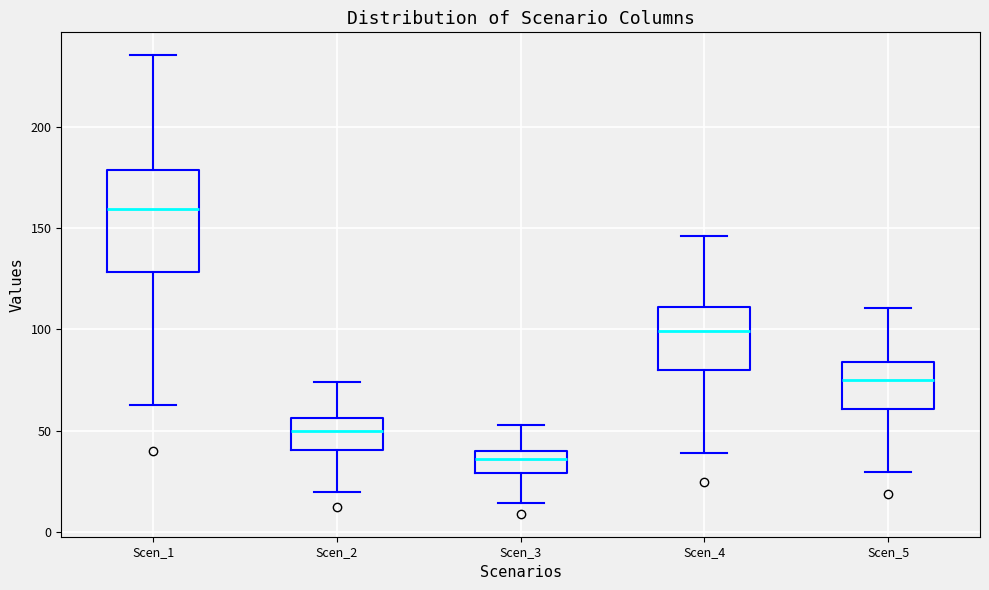

Comparing the boxes themselves (not the whiskers), which one is the tallest?

Scen_1